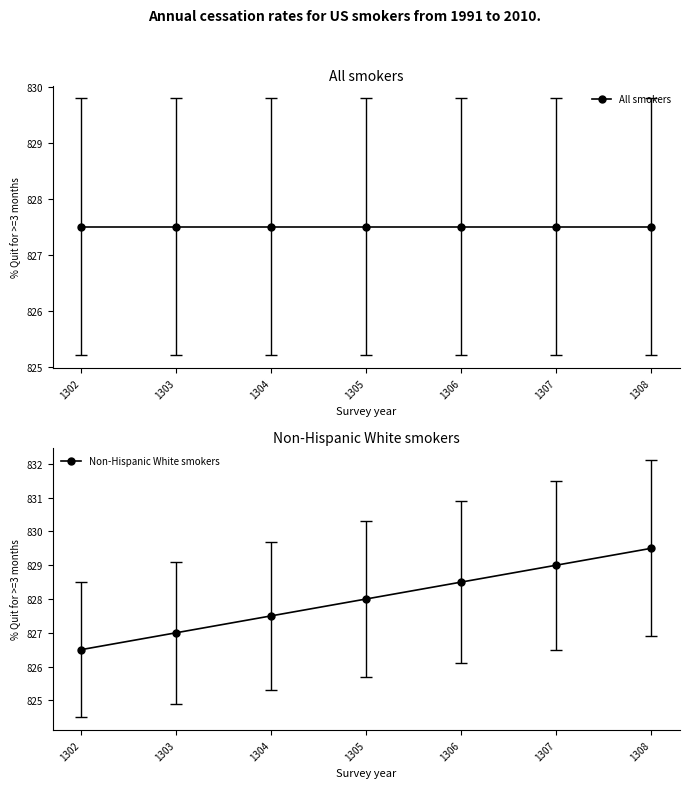

List the series in order of their overall mean, highest first.

Non-Hispanic White smokers, All smokers